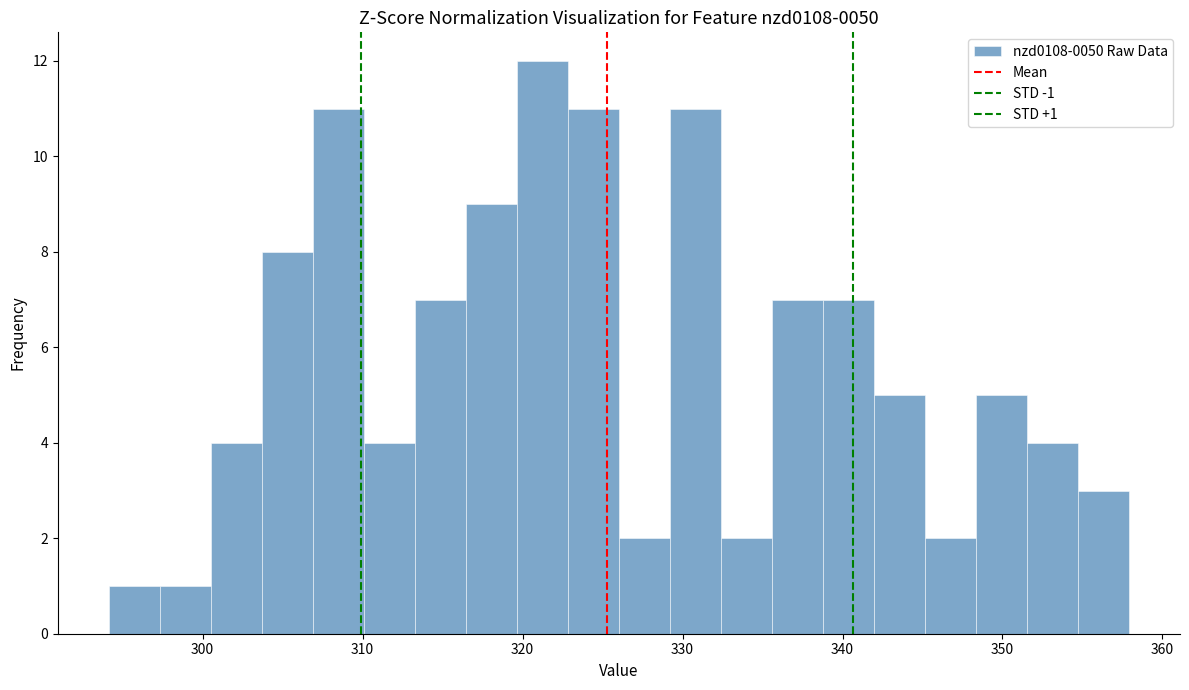

Read against the x-axis, roughly where is the centre of the tallest bar?

321